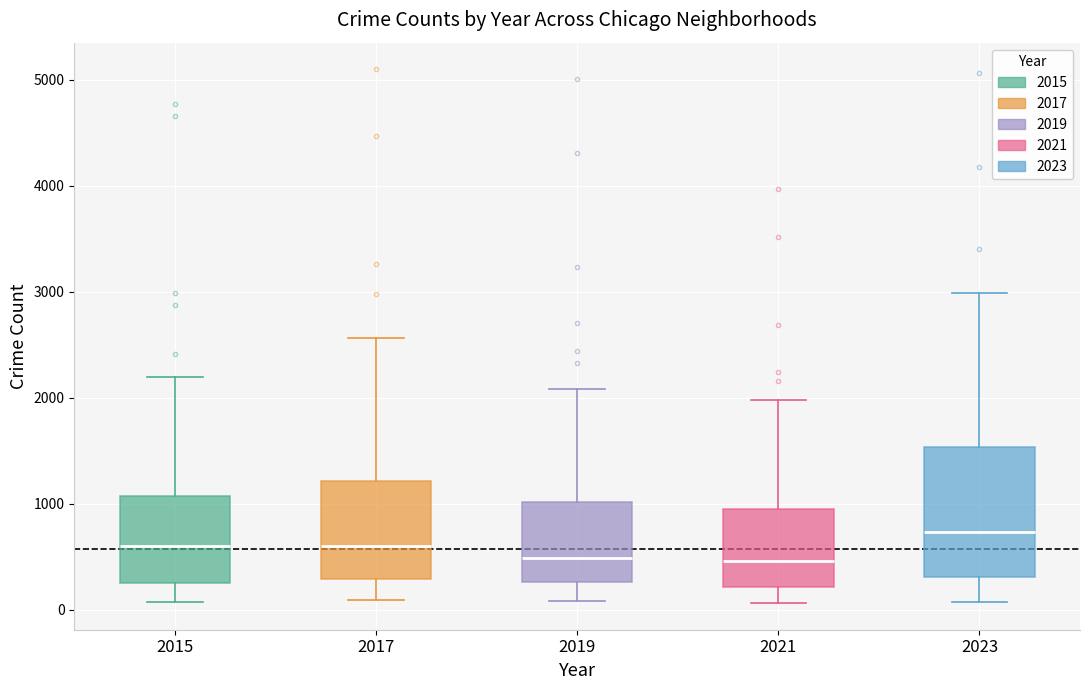

Reading left to right, transcribe this box plot: for each box, give where its median line is, the range the box spans, and where its two whiskers end, as read against the y-axis. The values are not printed on the chart, so give them approximately, as read against the axis.

2015: median 600, box 300 to 1100, whiskers 100 to 2200
2017: median 600, box 300 to 1200, whiskers 100 to 2600
2019: median 500, box 300 to 1000, whiskers 100 to 2100
2021: median 500, box 200 to 900, whiskers 100 to 2000
2023: median 700, box 300 to 1500, whiskers 100 to 3000